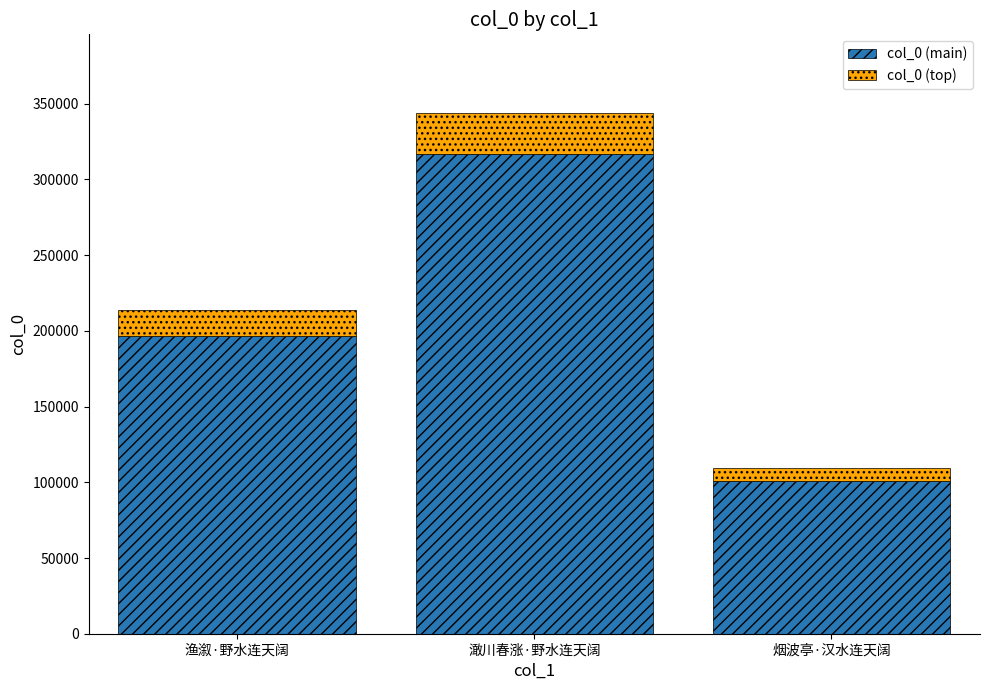

List the labels in order of col_0 (main) value, largest first.

澉川春涨·野水连天阔, 渔溆·野水连天阔, 烟波亭·汉水连天阔